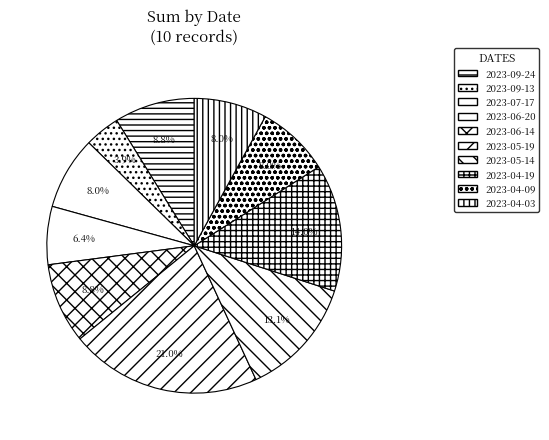

What percentage is the 2023-05-14 slice, to the nearest percent?

13%